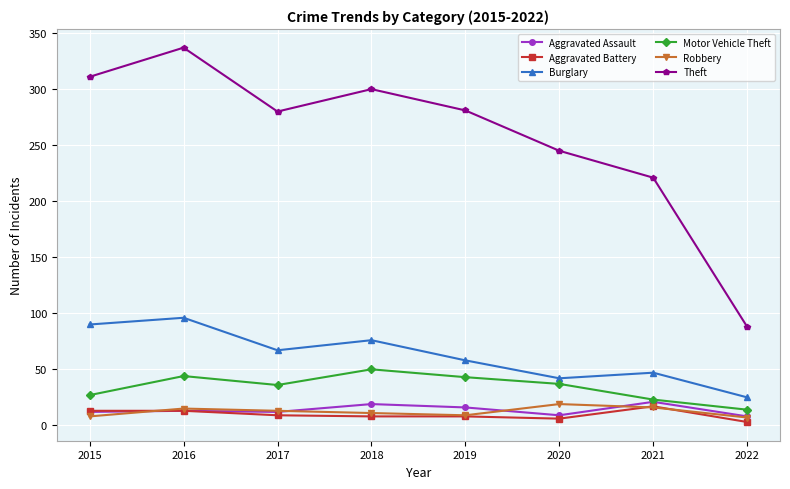

Which series has the largest total across all categories?

Theft